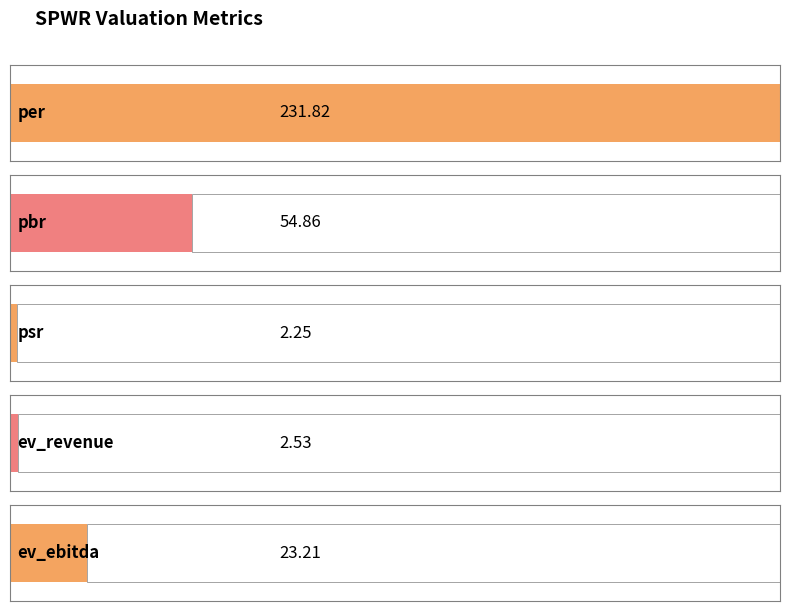

Where does the data first go above 23?

per